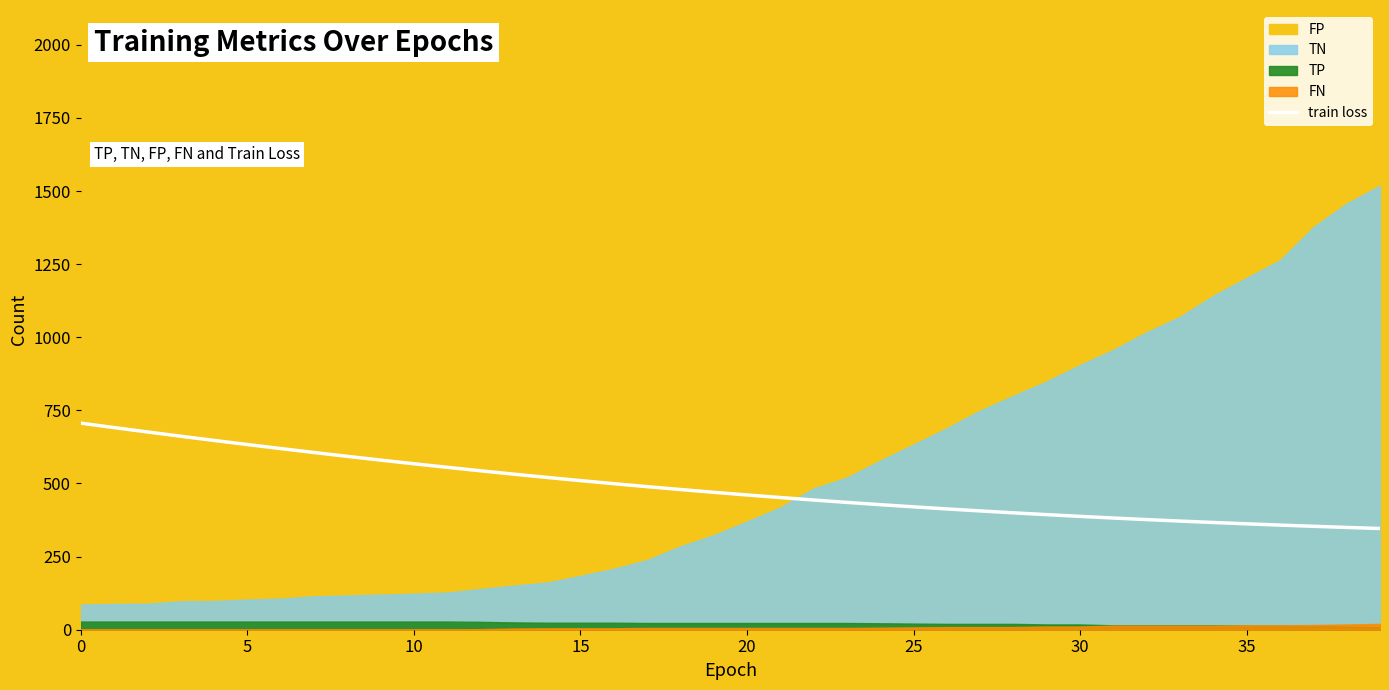

True or false: the data shows 129.1 at 17.

False